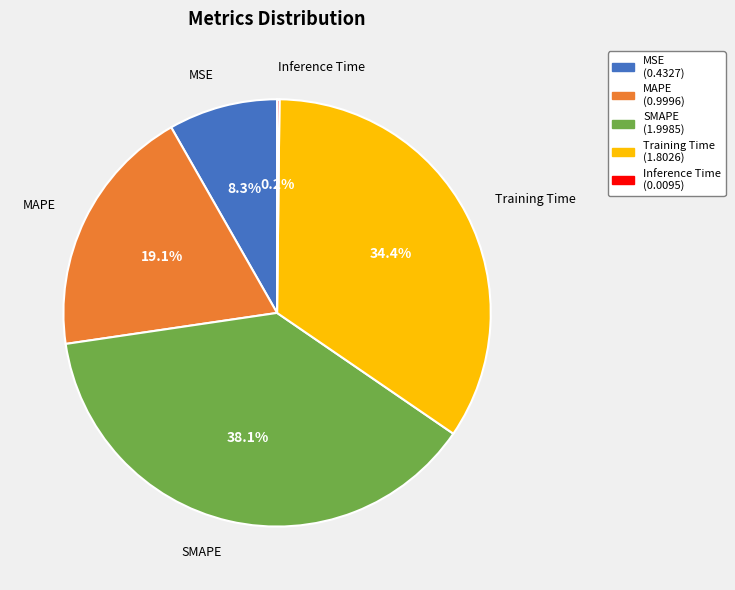

The MSE slice represents 1% of the pie. True or false?

False